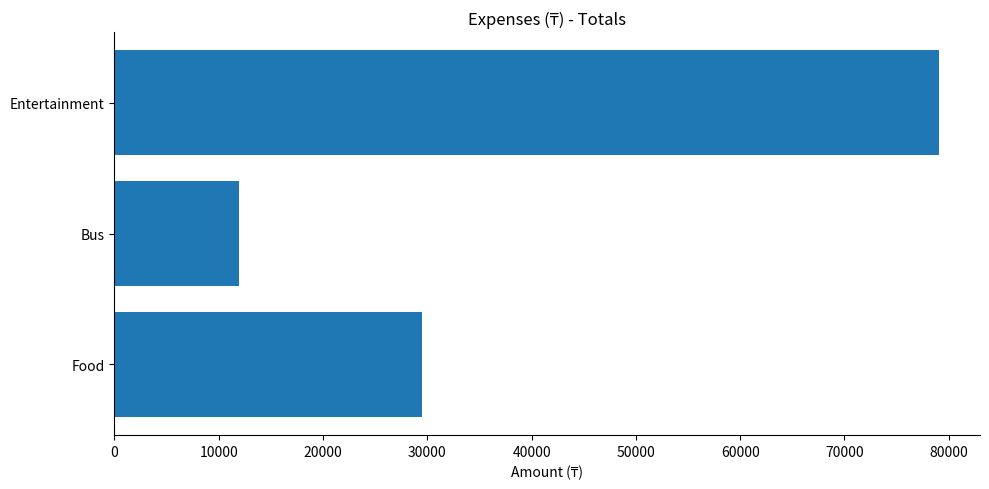

Does the chart contain stacked bars?

No